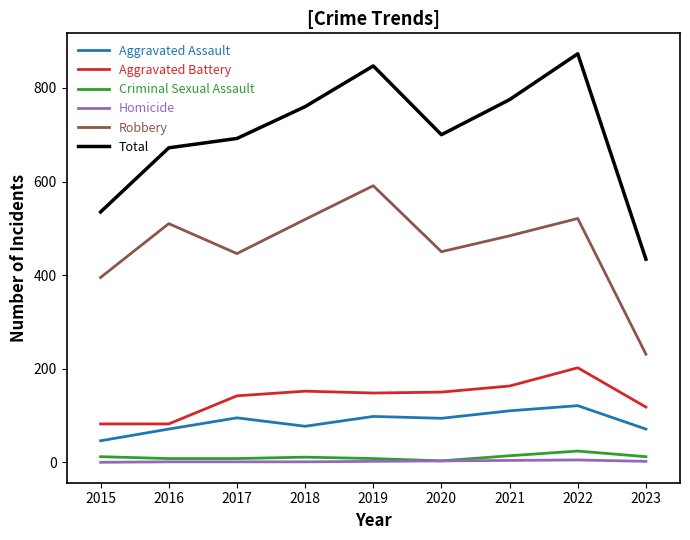

Is the value of Homicide at 2023 greater than the value of Aggravated Assault at 2015?

No